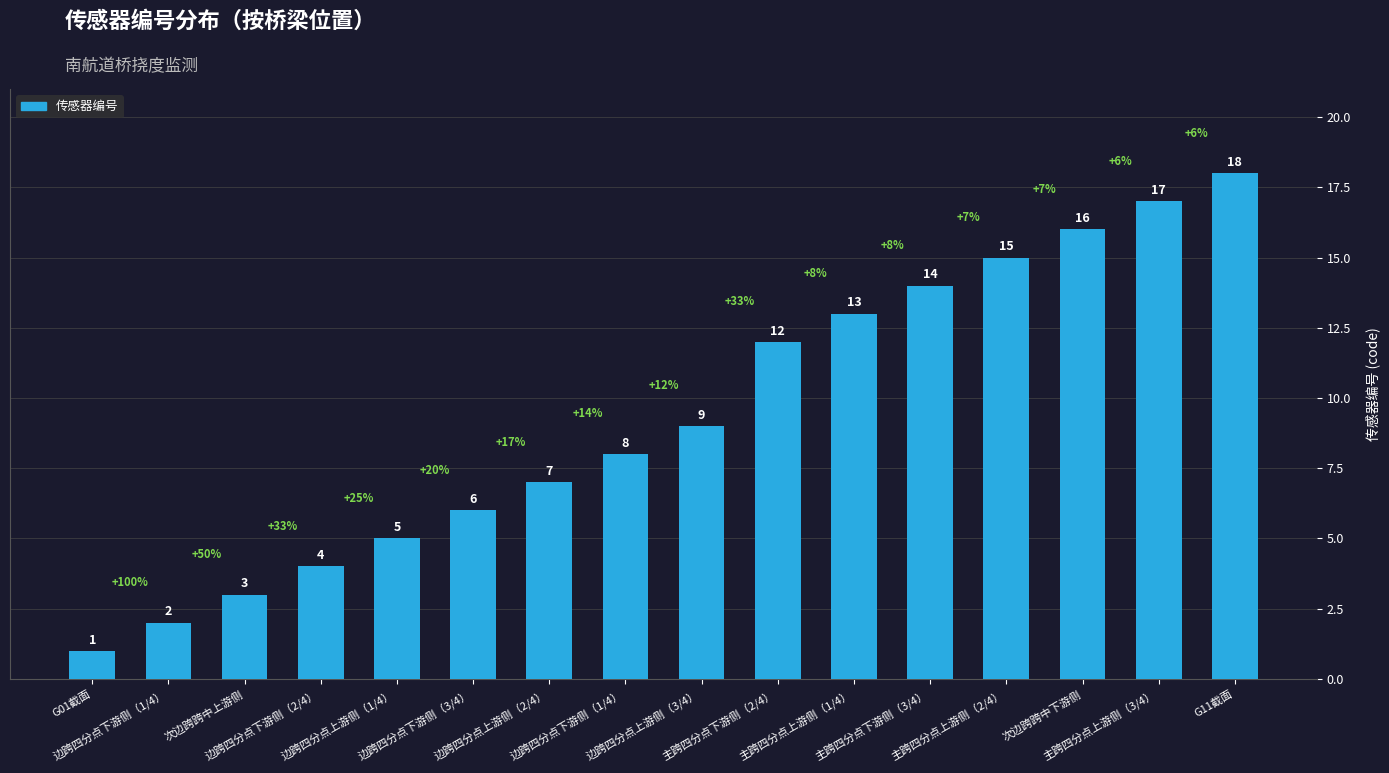

How many distinct data groups are displayed?

1